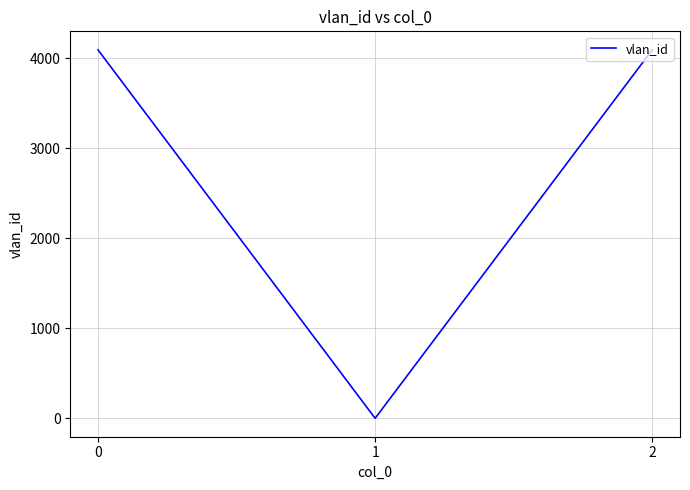

What is the average value?

2730